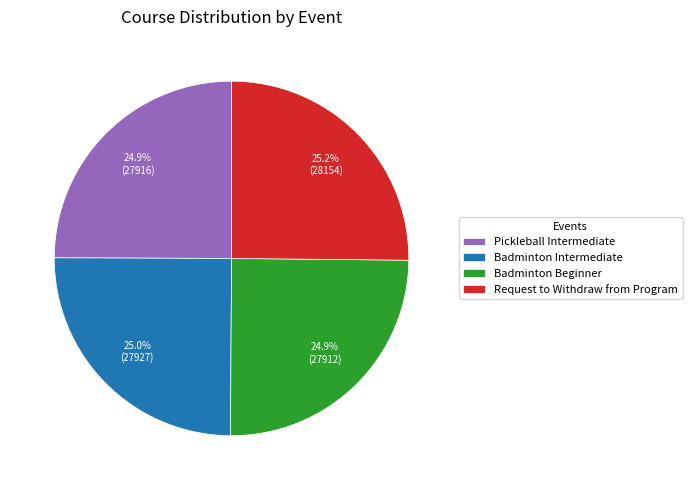

To the nearest percent, what is the average slice percentage?

25%